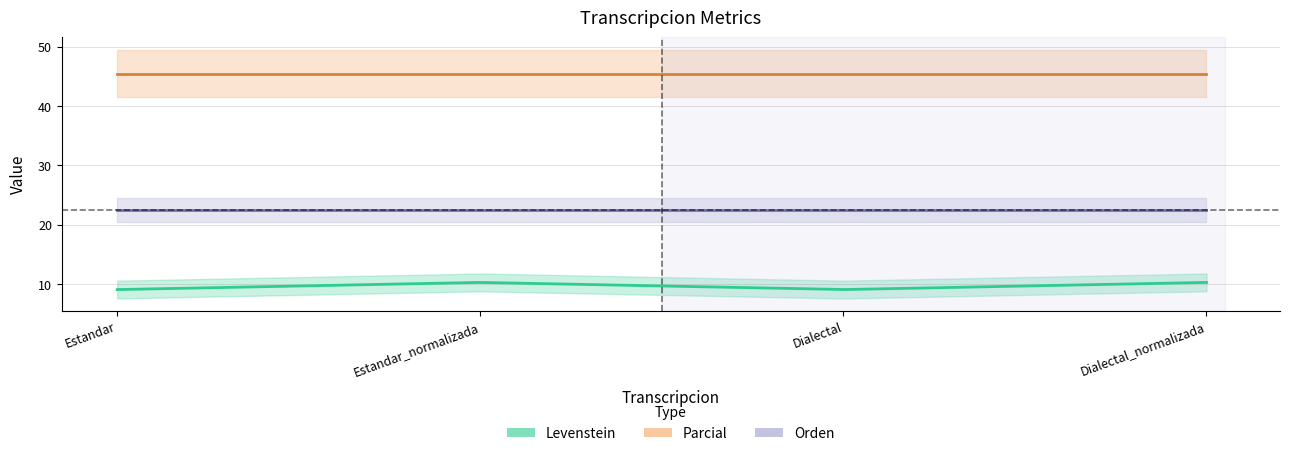

At how many categories does at least one series exceed 34?

4